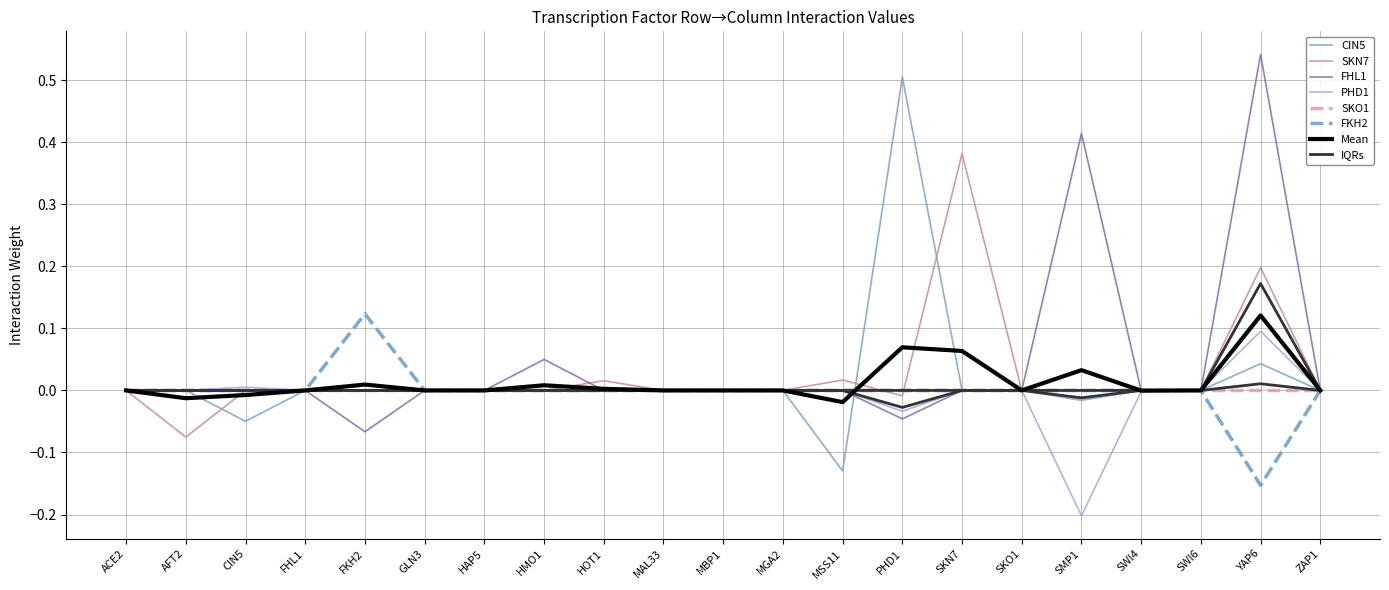

Which series has the largest range (max minus min)?

CIN5